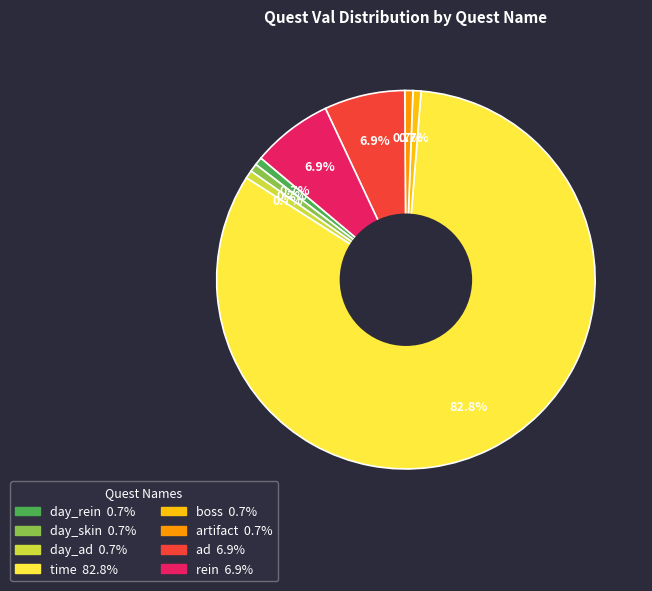

True or false: time accounts for 90% of the total.

False